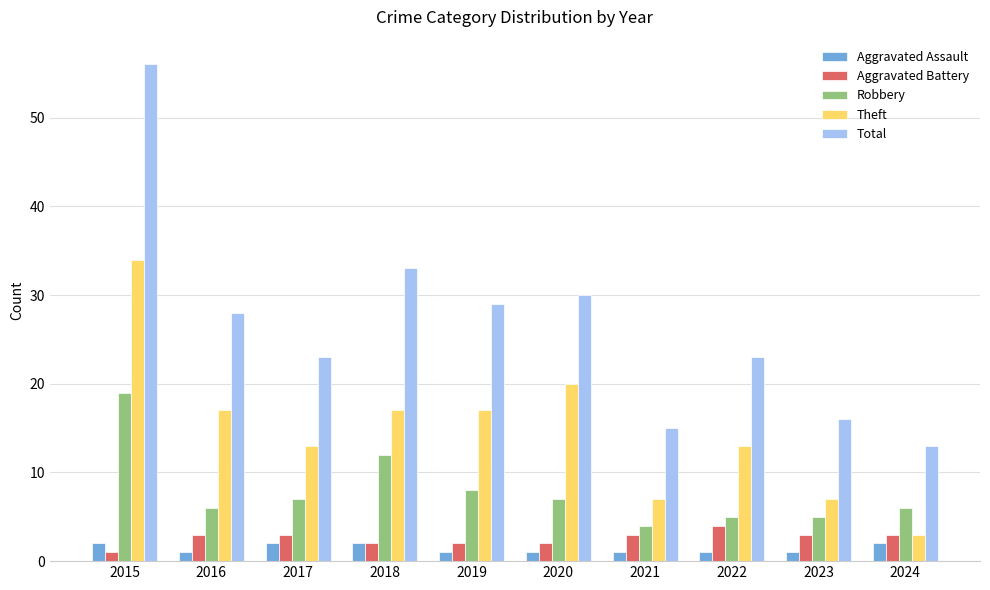

Which series changed the most between 2016 and 2022?

Total